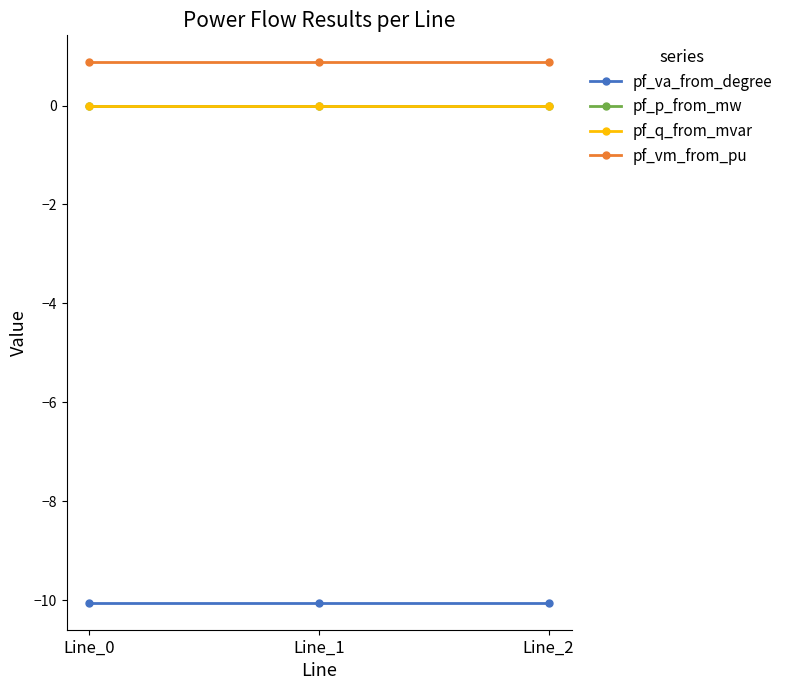

What is the total value across all series at Line_0?

-9.2